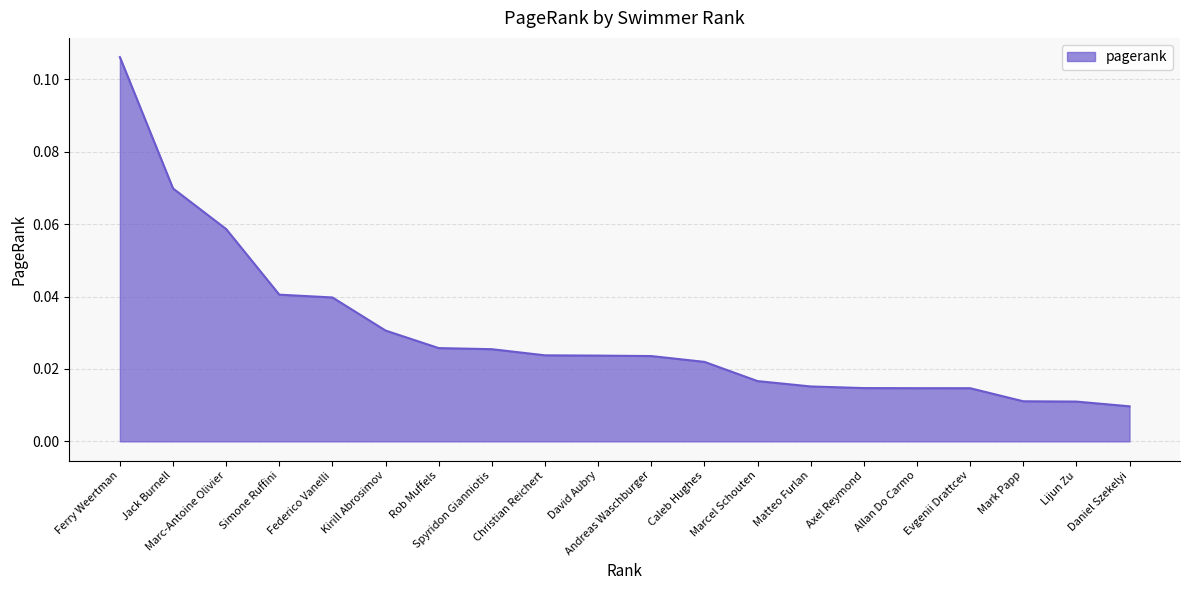

The chart shows a value of 0.0 at Jack Burnell. True or false?

False